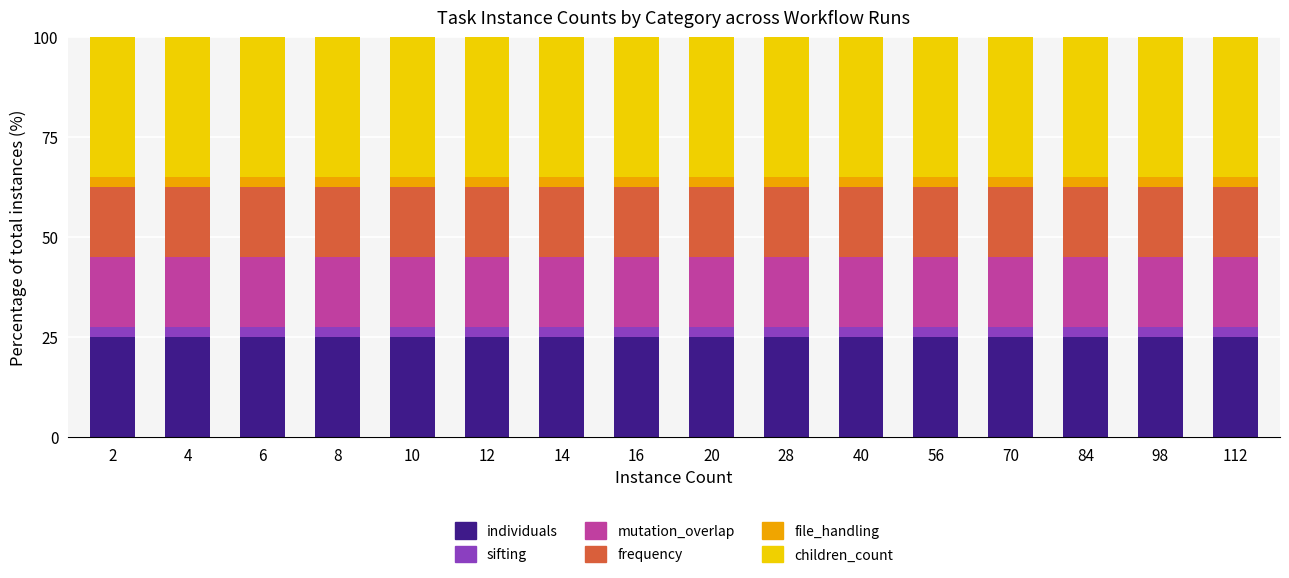

Does the chart contain stacked bars?

Yes